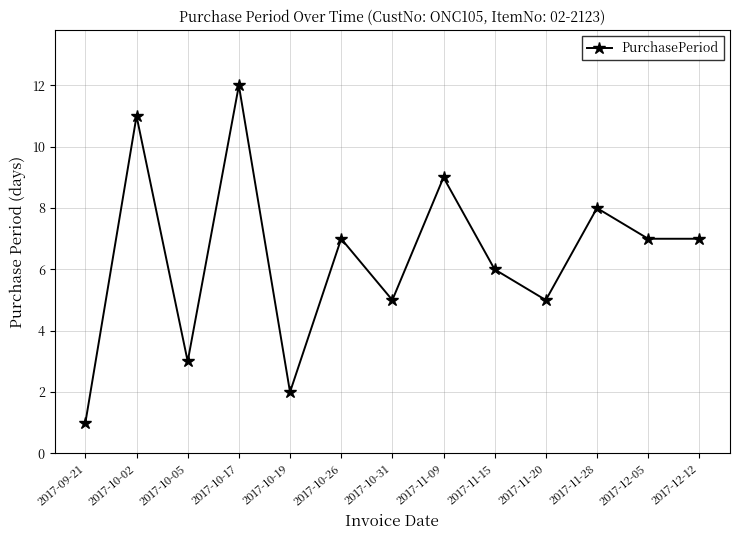

The value at 2017-12-12 is 7. True or false?

True